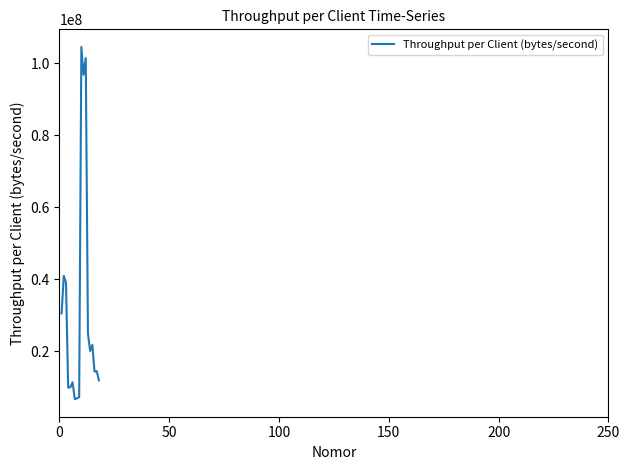

What is the minimum value shown in the chart?

6698878.6